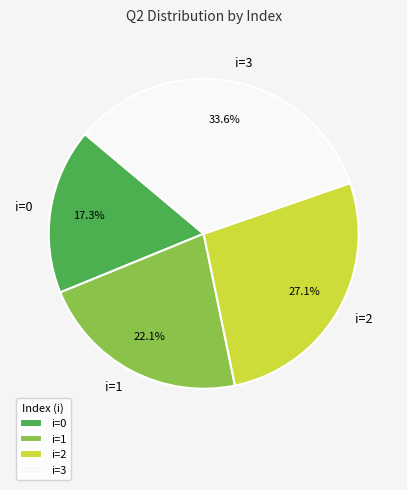

Approximately how many times larger is the value at i=3 compared to i=0?

1.9